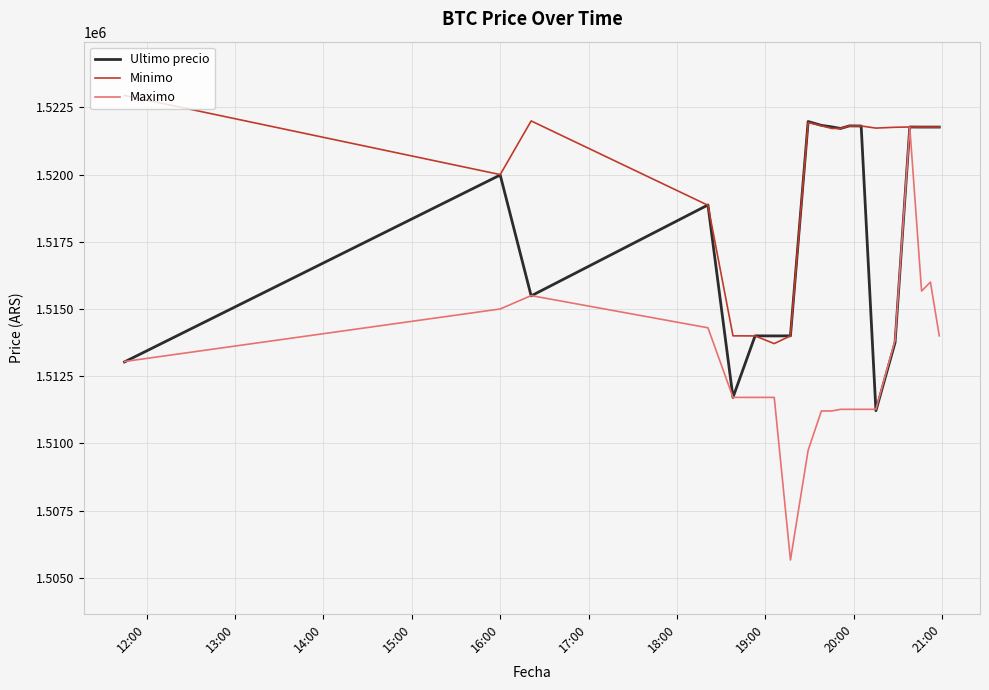

Which series has the largest total across all categories?

Minimo